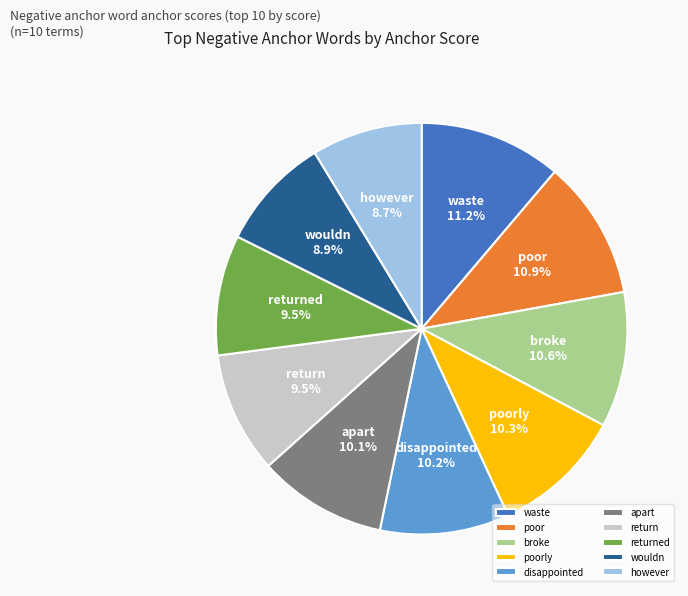

How many segments does this pie chart have?

10